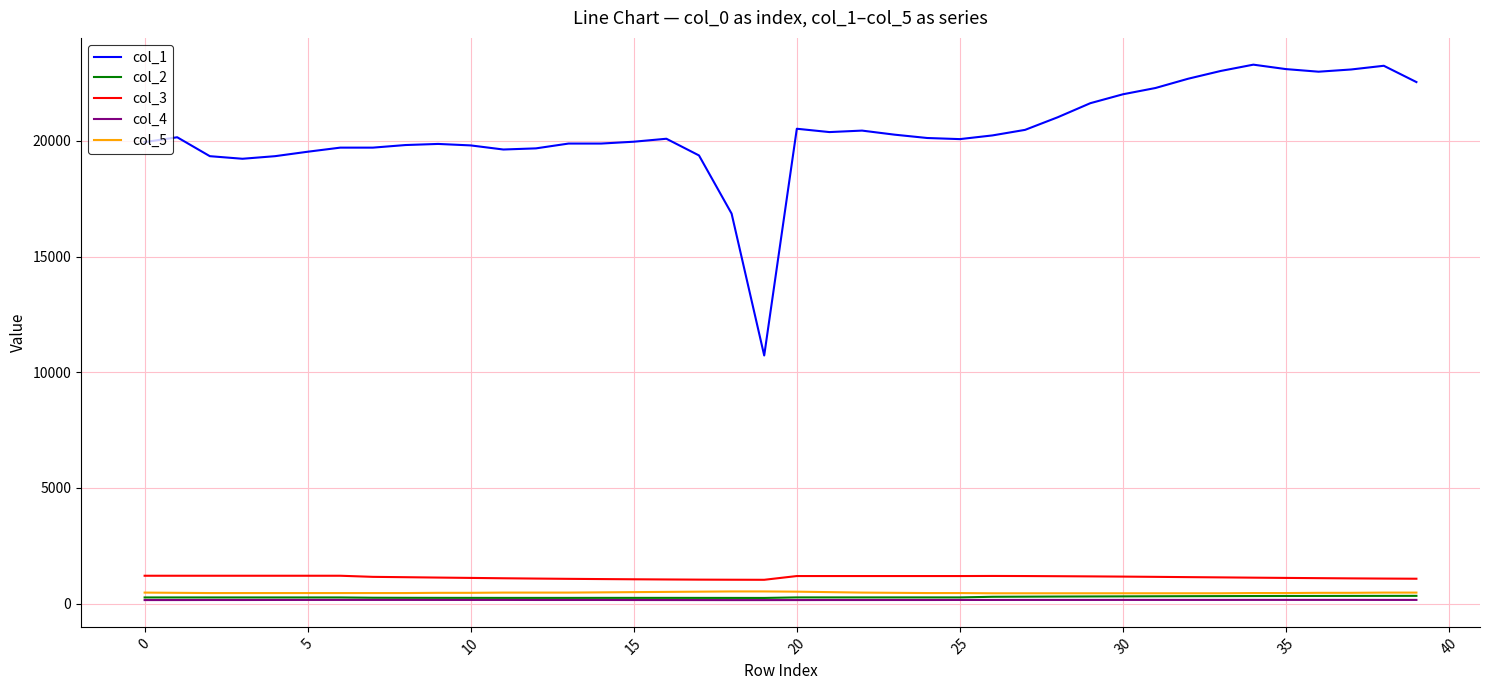

True or false: col_5 and col_4 cross at least once.

False